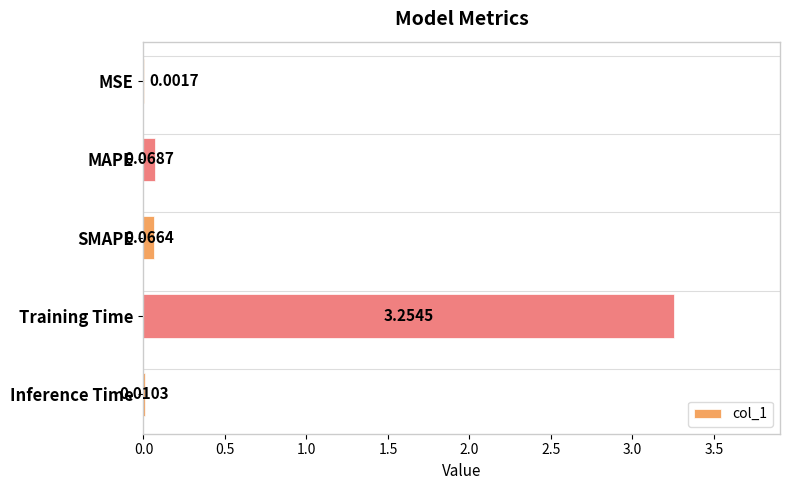

At which label is the value closest to 1?

MAPE